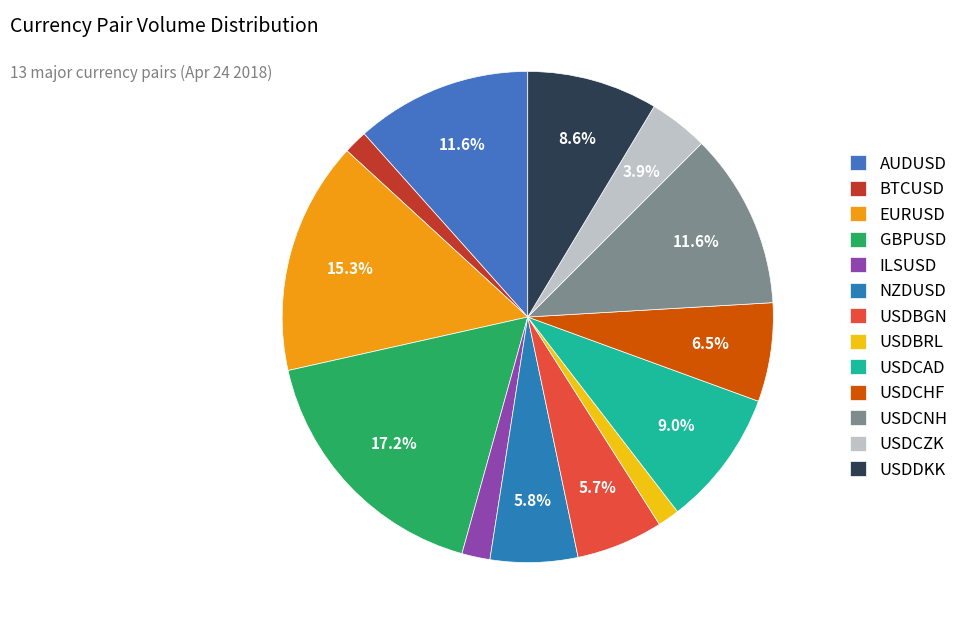

Rank the categories by value from lowest to highest.

USDBRL, BTCUSD, ILSUSD, USDCZK, USDBGN, NZDUSD, USDCHF, USDDKK, USDCAD, USDCNH, AUDUSD, EURUSD, GBPUSD